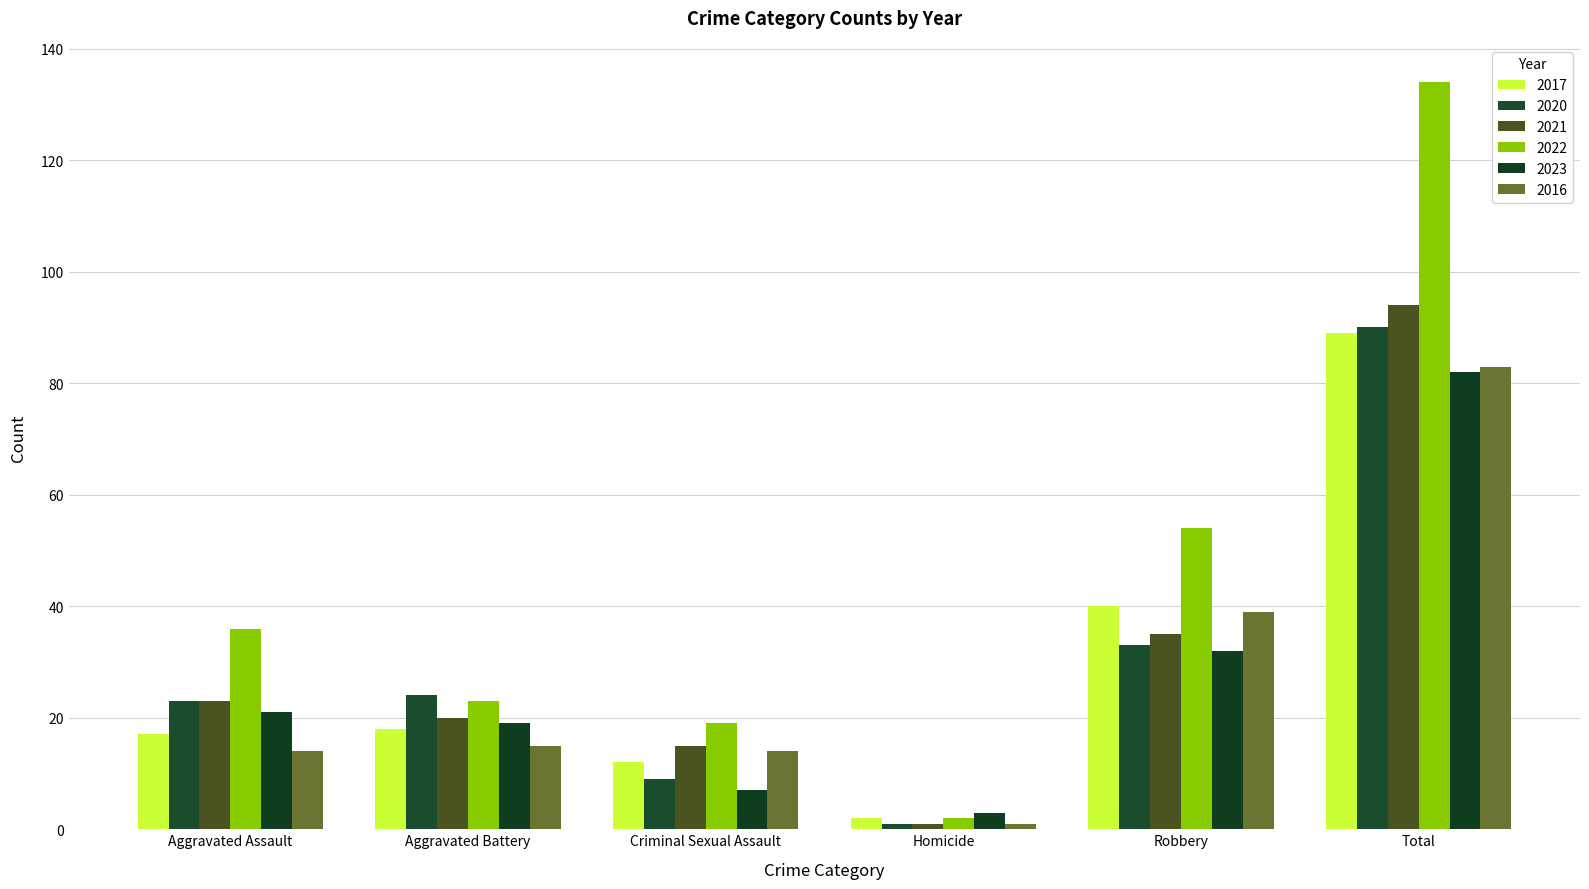

Which series has the widest spread of values?

2022